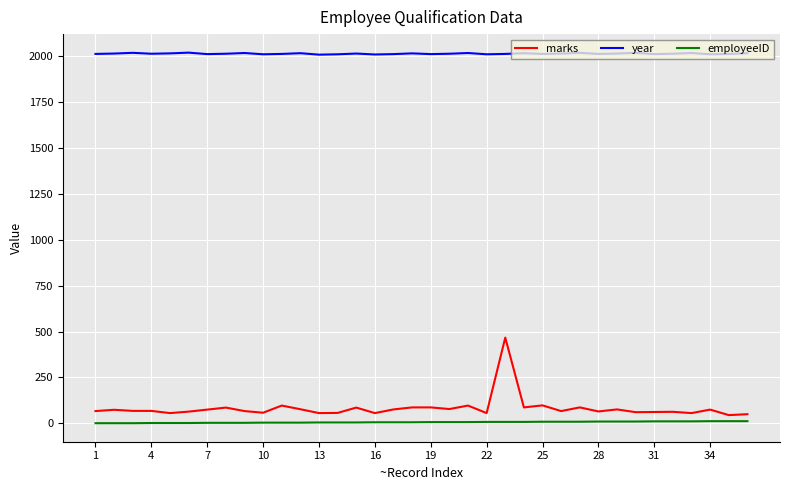

Which series has the widest spread of values?

marks